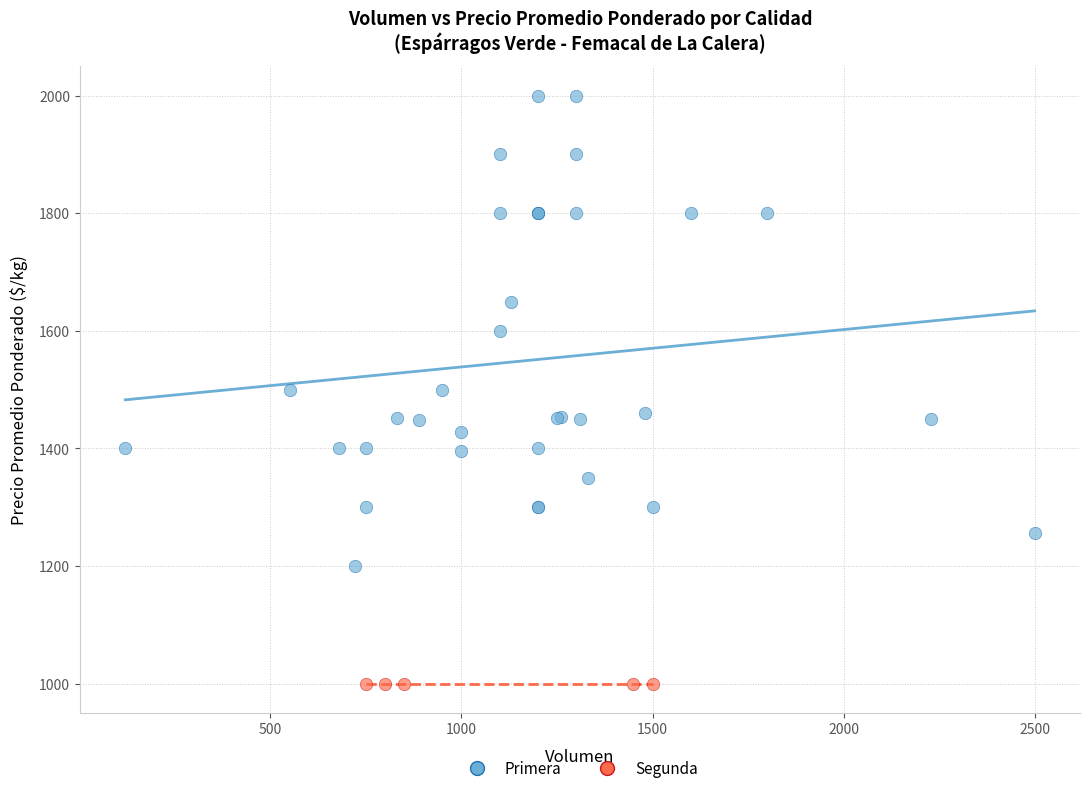

Which series contains the highest Y value?

Primera